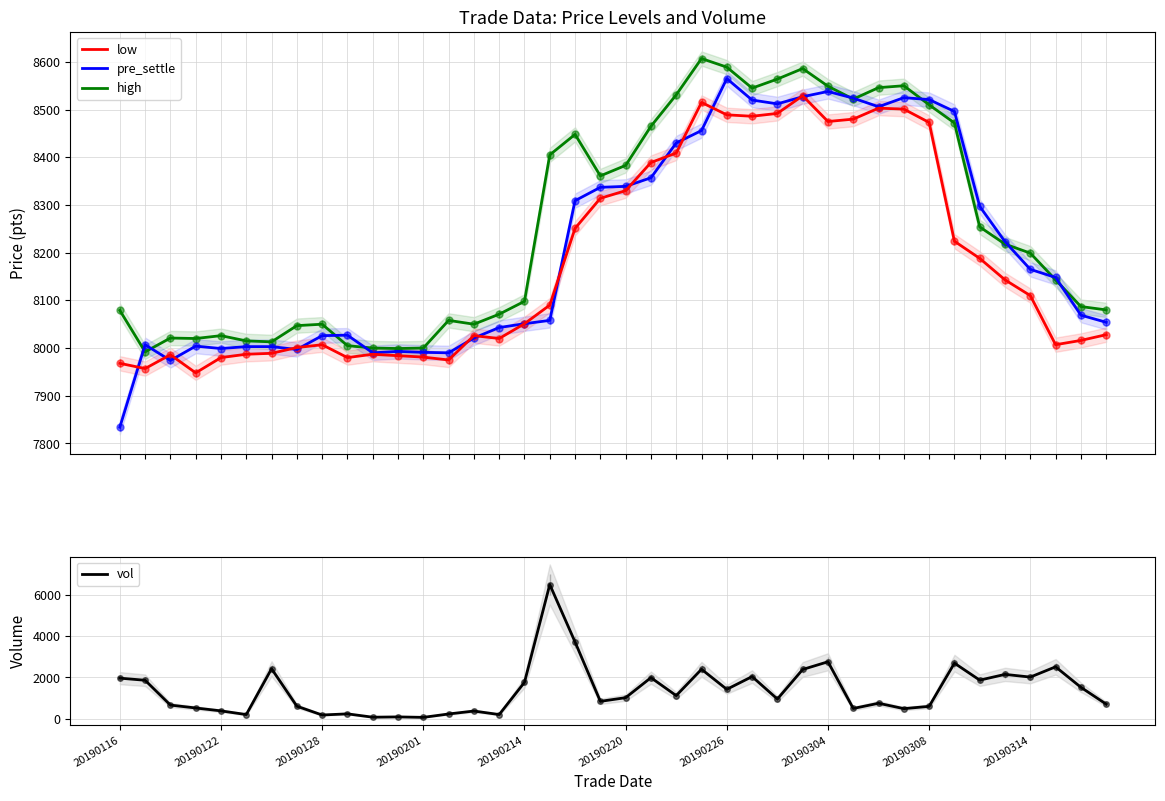

What is the difference between the high values at 27 and 39?

506